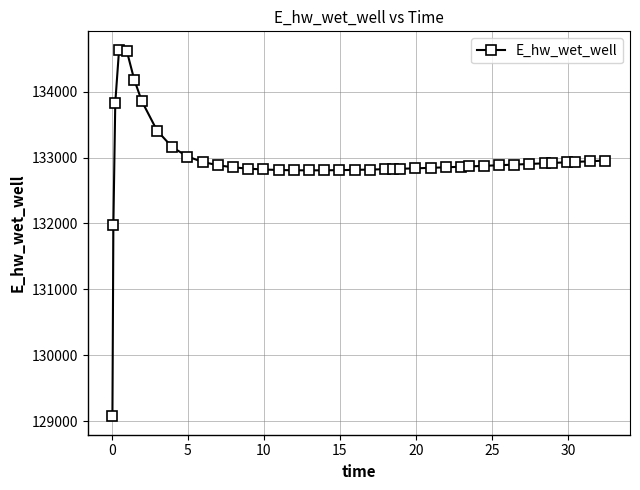

What is the difference between the maximum and minimum values?

5563.3